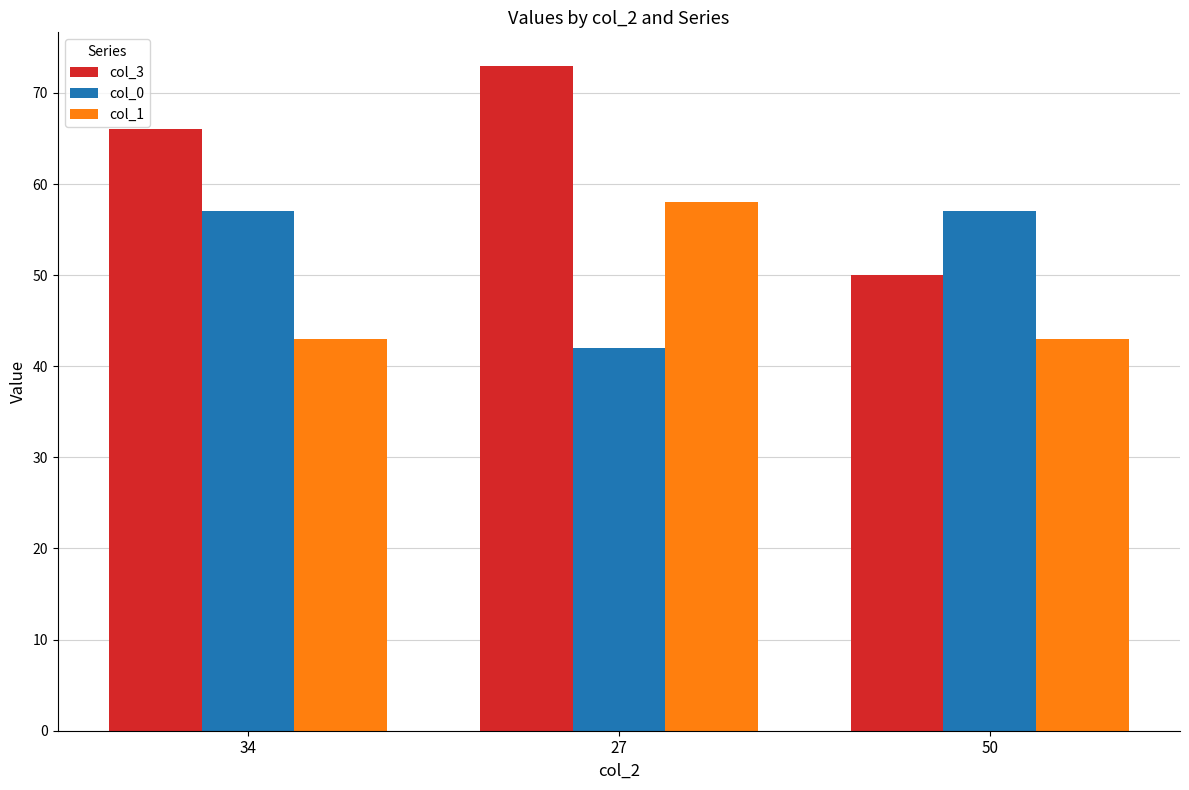

What is the value of the col_0 bar at the 2nd from the left?

42